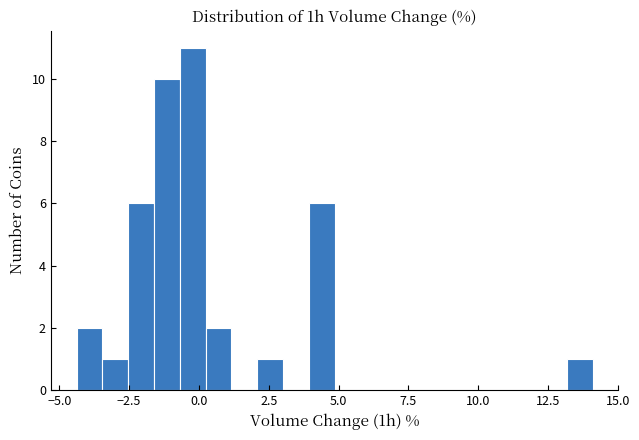

Around what value on the x-axis is the tallest bar? Give the approximate position of its centre, as read against the axis.

0.0